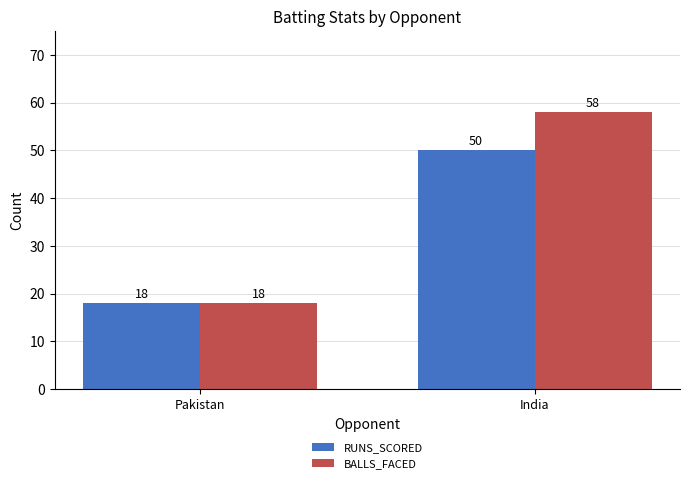

What is the label of the 1st bar from the right?

India